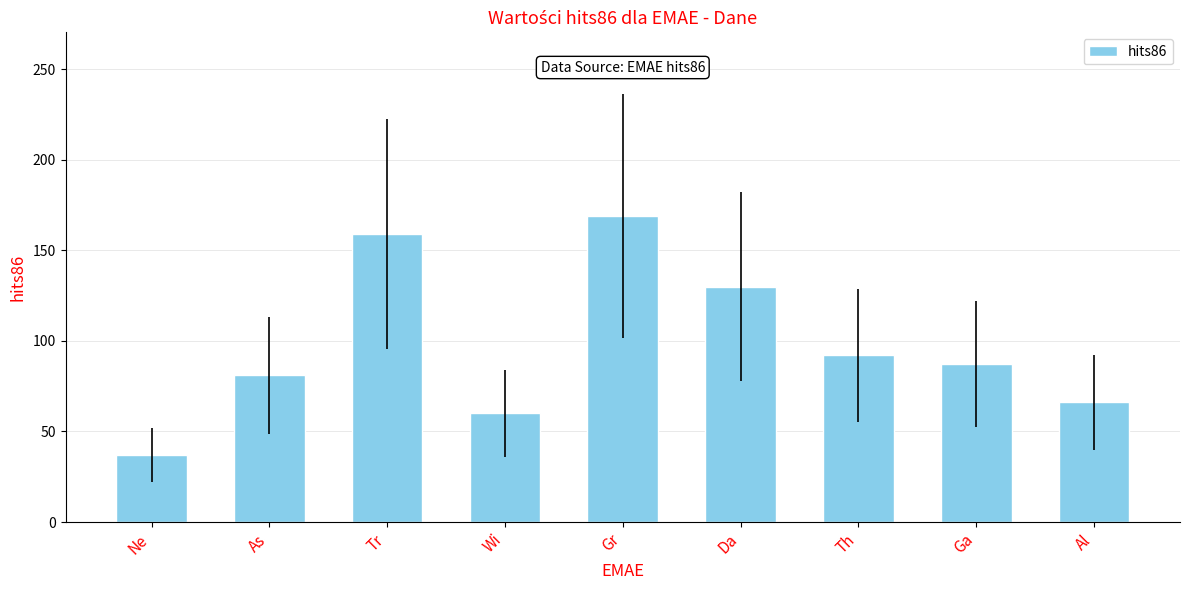

How many data points are less than 87?

4